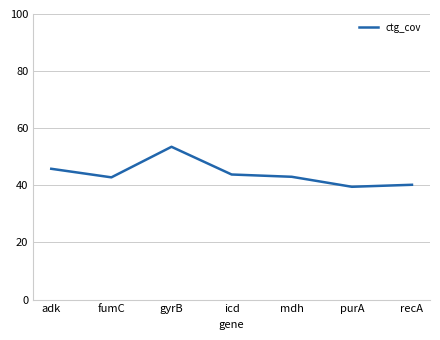

True or false: the data shows 28.9 at gyrB.

False